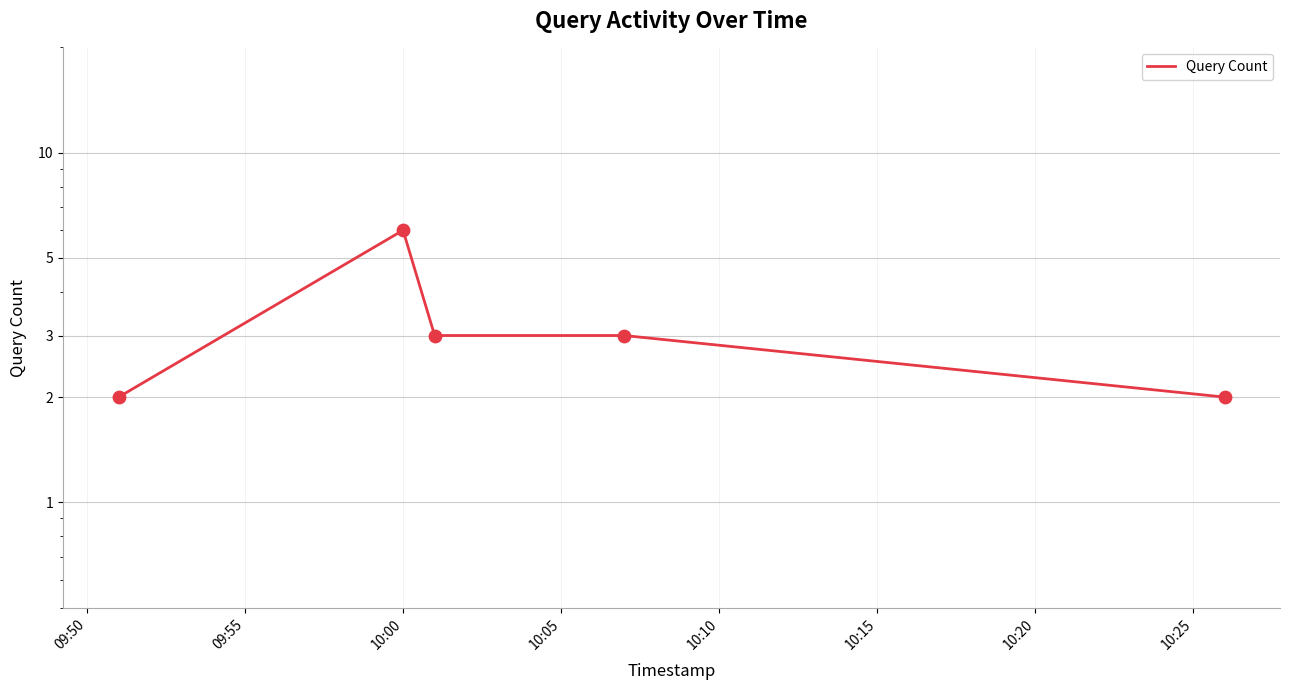

Which has a higher value, 10:00 or 09:50?

10:00